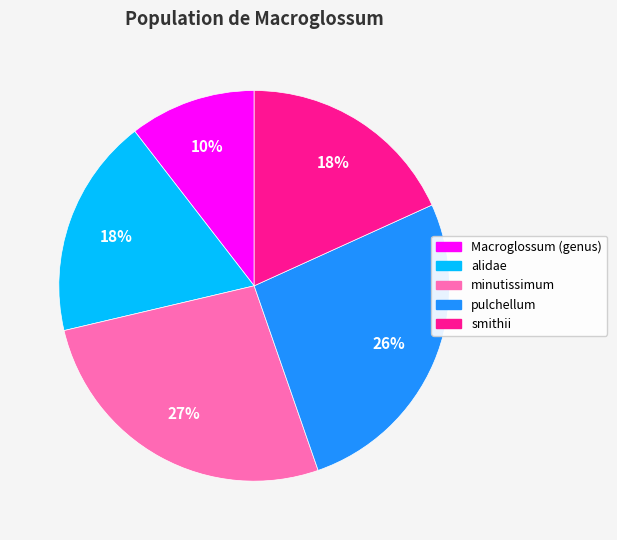

Is alidae the majority of the pie?

No